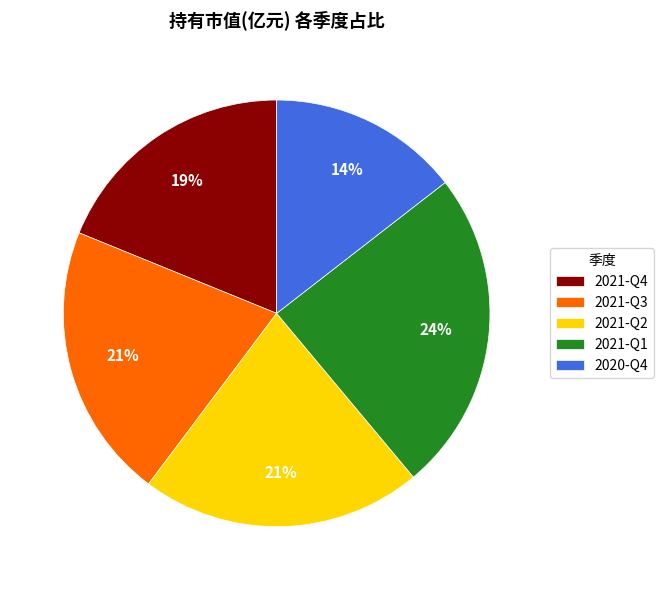

How many segments does this pie chart have?

5